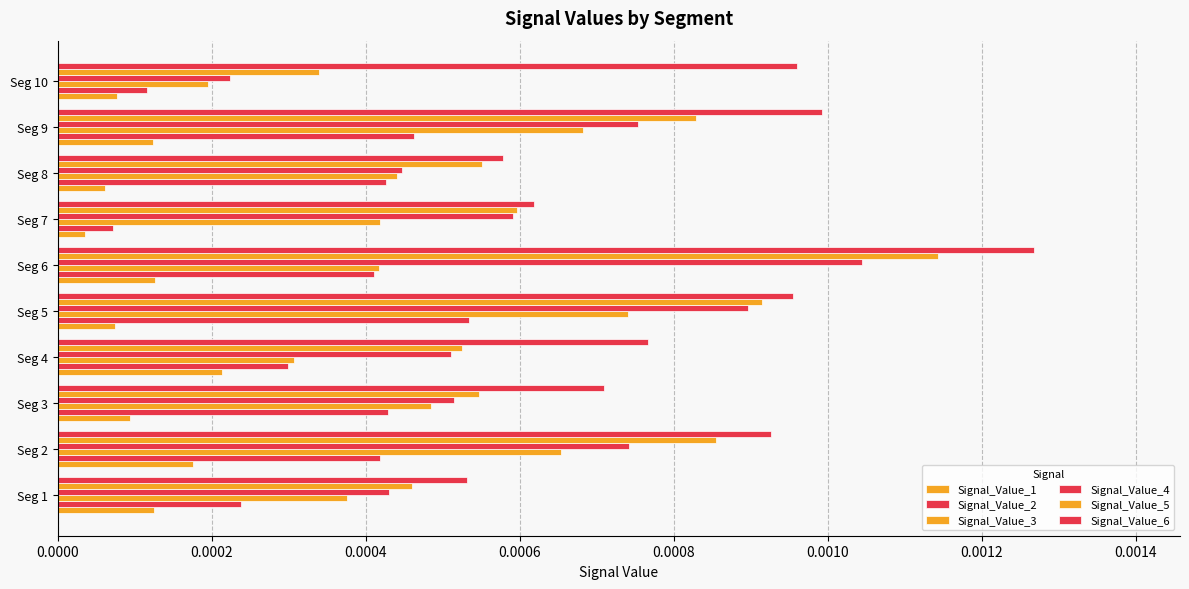

Count the number of data series in this chart.

6